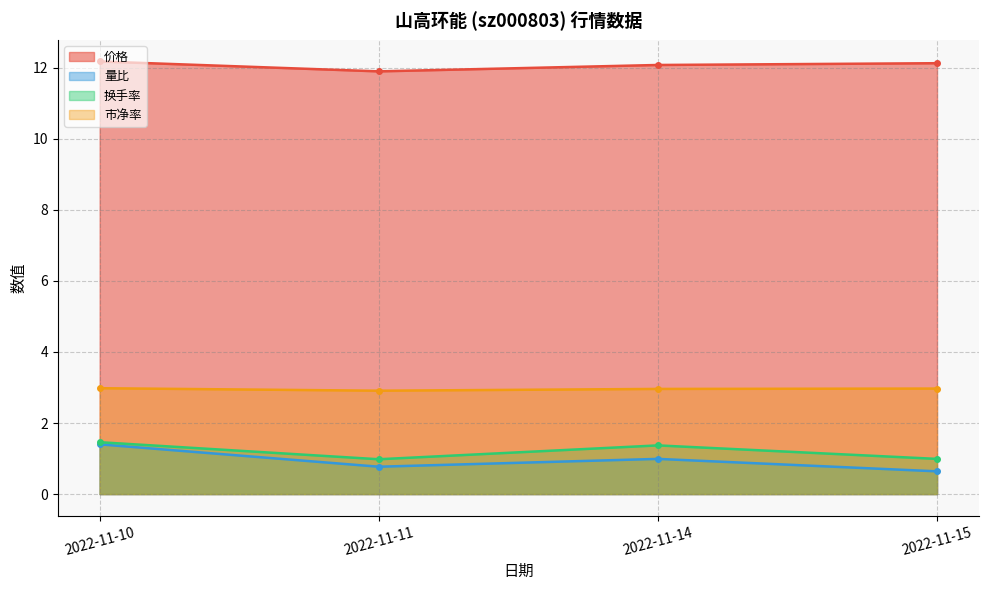

True or false: 价格 has a value of 11.9 at 2022-11-11.

True